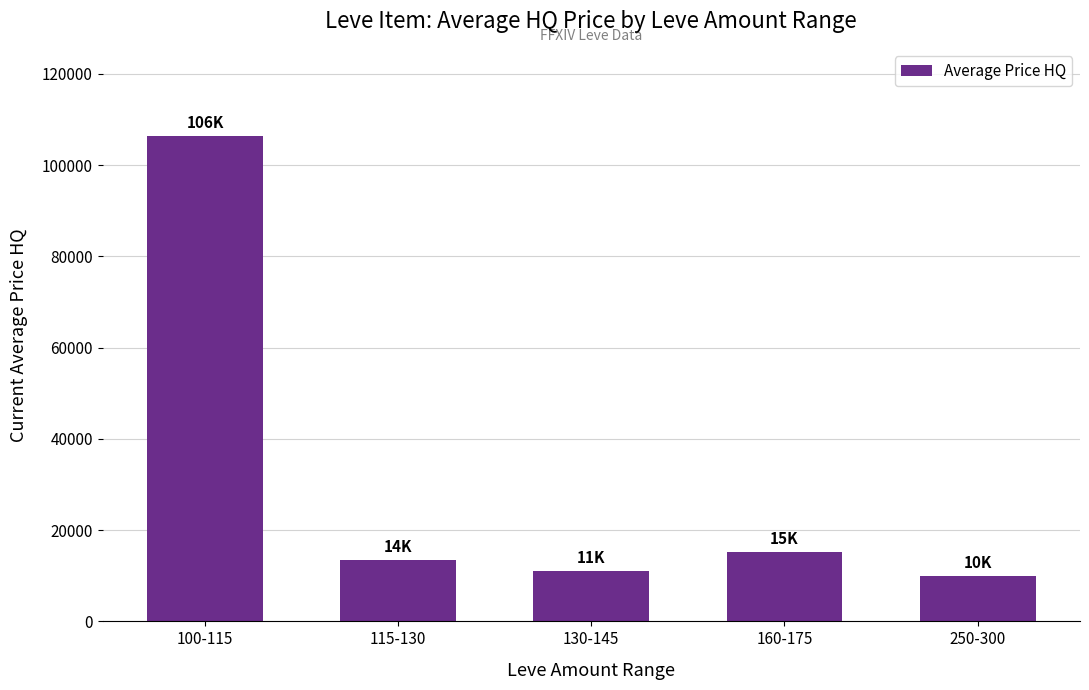

Approximately how many times larger is the value at 160-175 compared to 100-115?

0.1